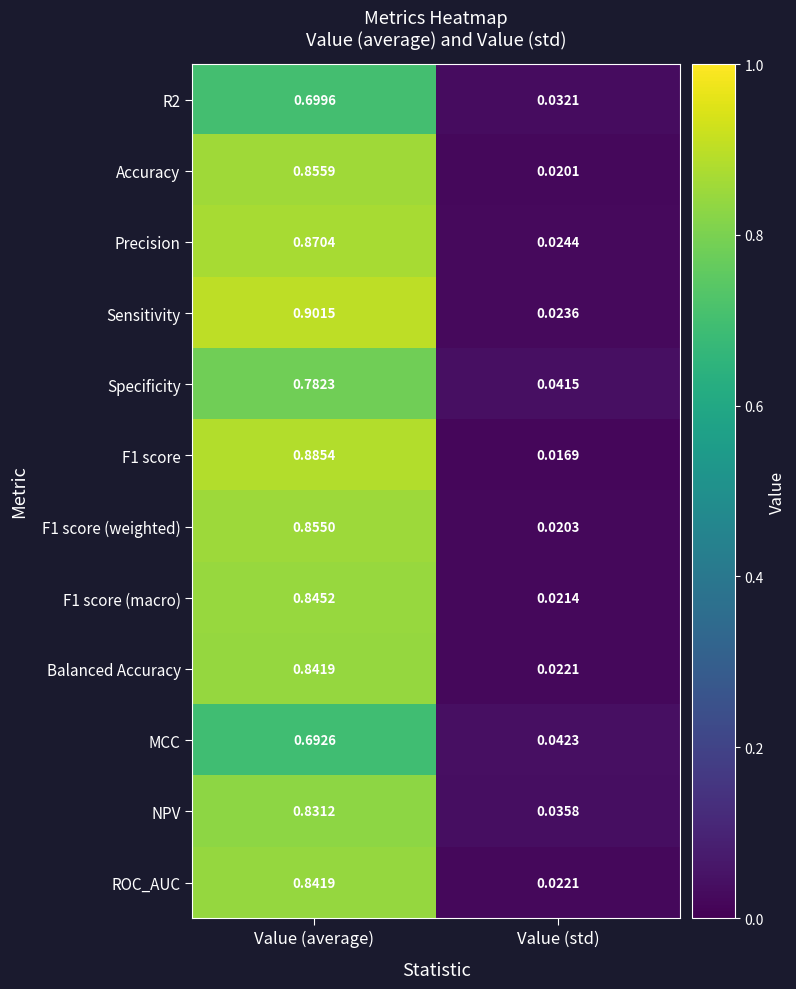

Which series has the largest range (max minus min)?

Sensitivity